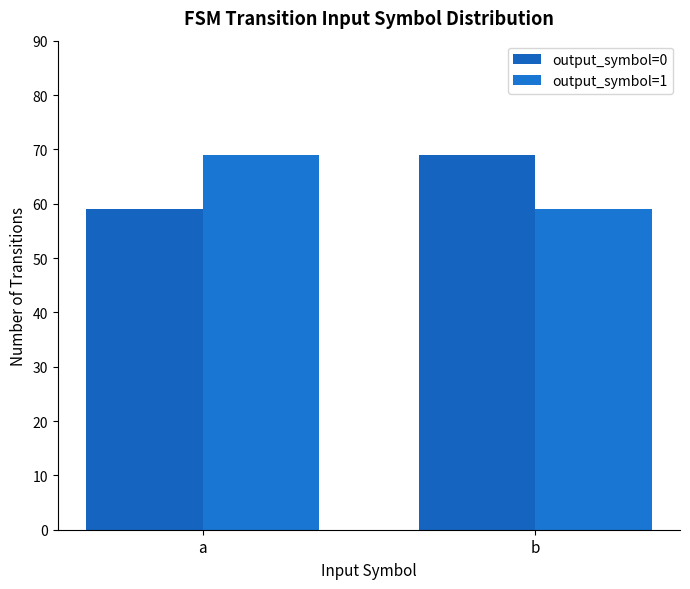

Count the number of data series in this chart.

2